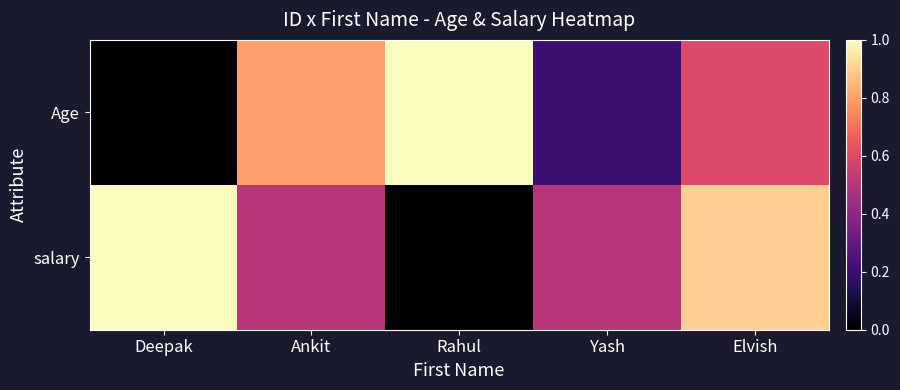

At which category is the sum across all series the highest?

Elvish